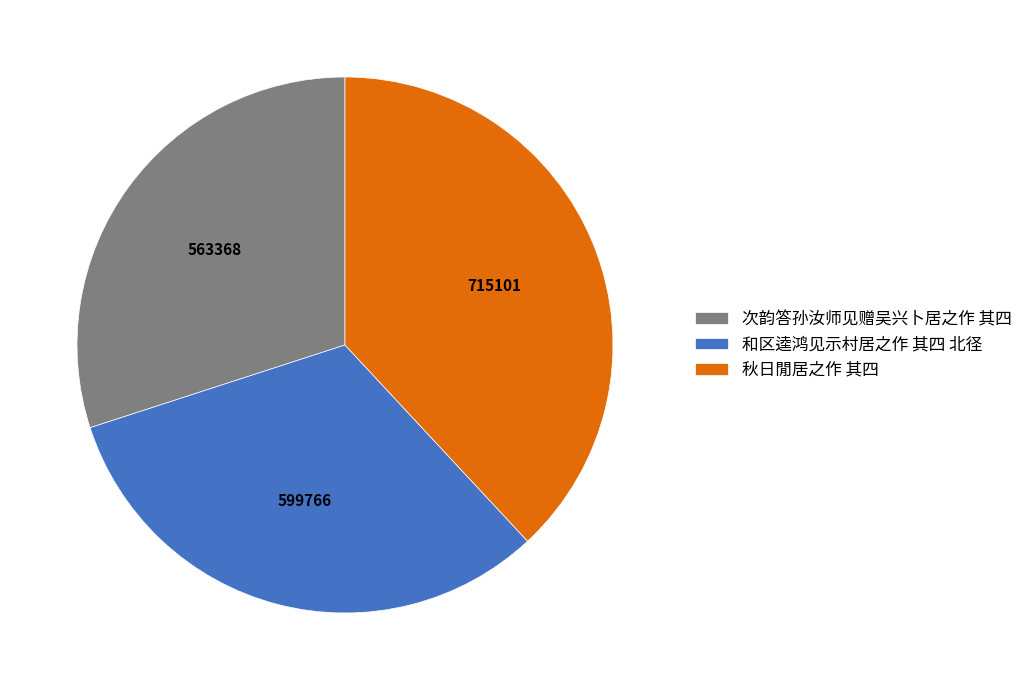

Which has a higher value, 和区逵鸿见示村居之作 其四 北径 or 次韵答孙汝师见赠吴兴卜居之作 其四?

和区逵鸿见示村居之作 其四 北径